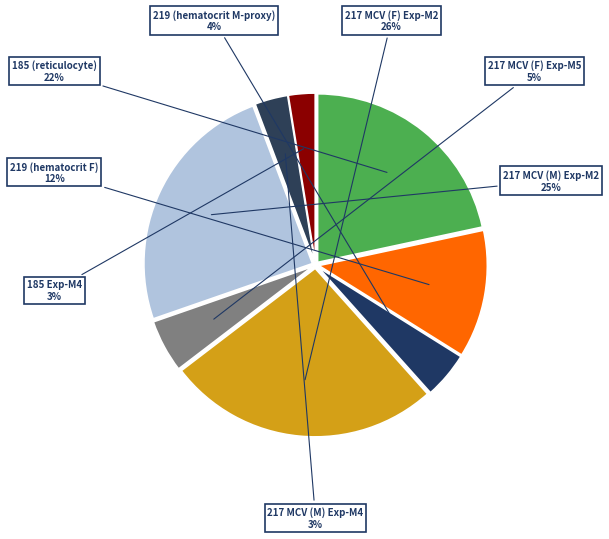

To the nearest percent, what is the average slice percentage?

12%